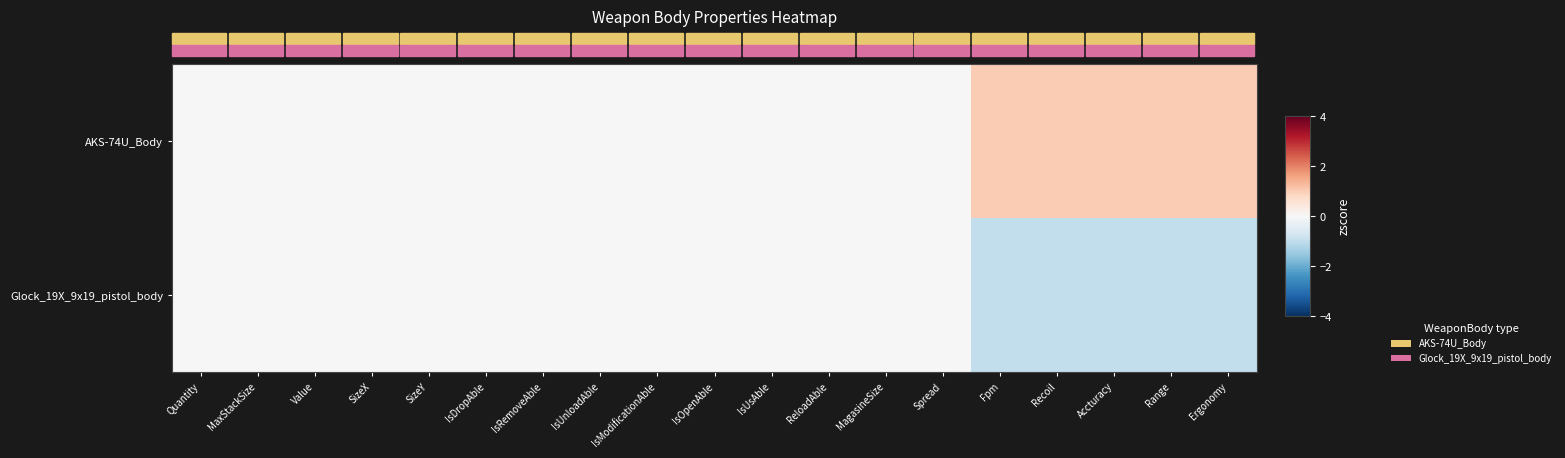

Which series changed the most between MagasineSize and Recoil?

AKS-74U_Body